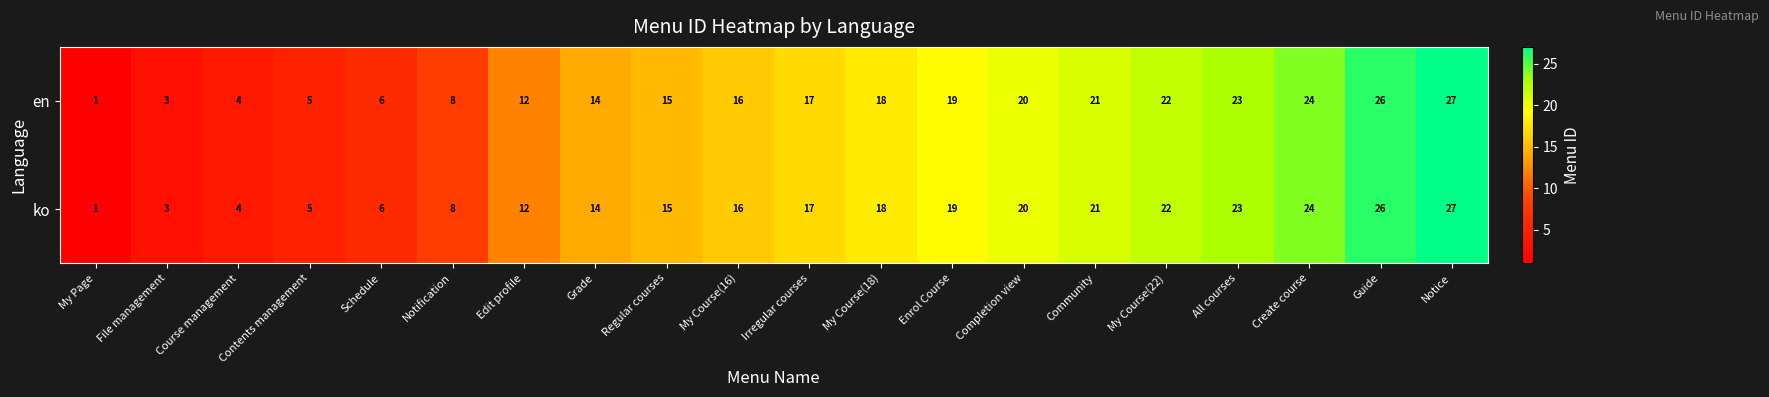

Rank the categories by ko value from highest to lowest.

Notice, Guide, Create course, All courses, My Course(22), Community, Completion view, Enrol Course, My Course(18), Irregular courses, My Course(16), Regular courses, Grade, Edit profile, Notification, Schedule, Contents management, Course management, File management, My Page